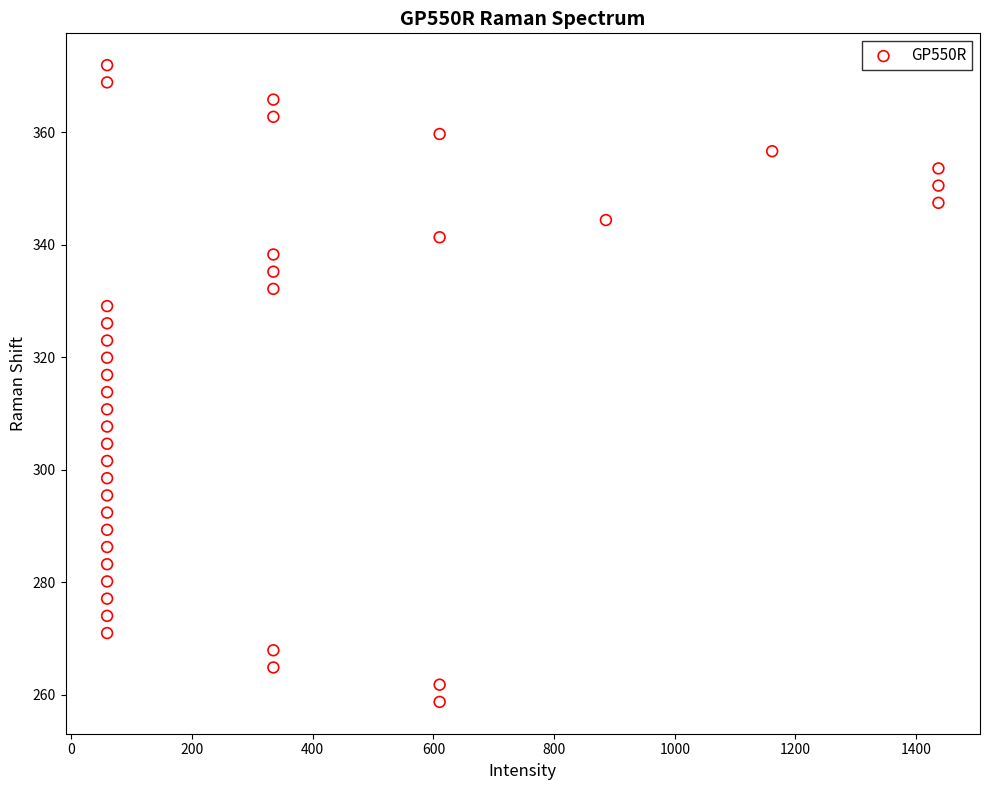

What is the range of X values (max minus min)?

1378.0